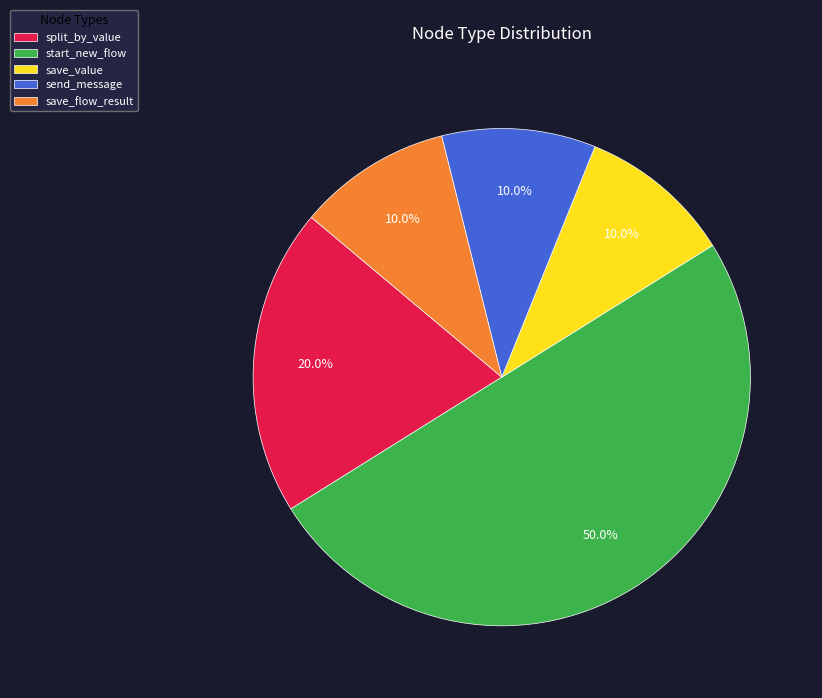

The save_flow_result slice represents 4% of the pie. True or false?

False